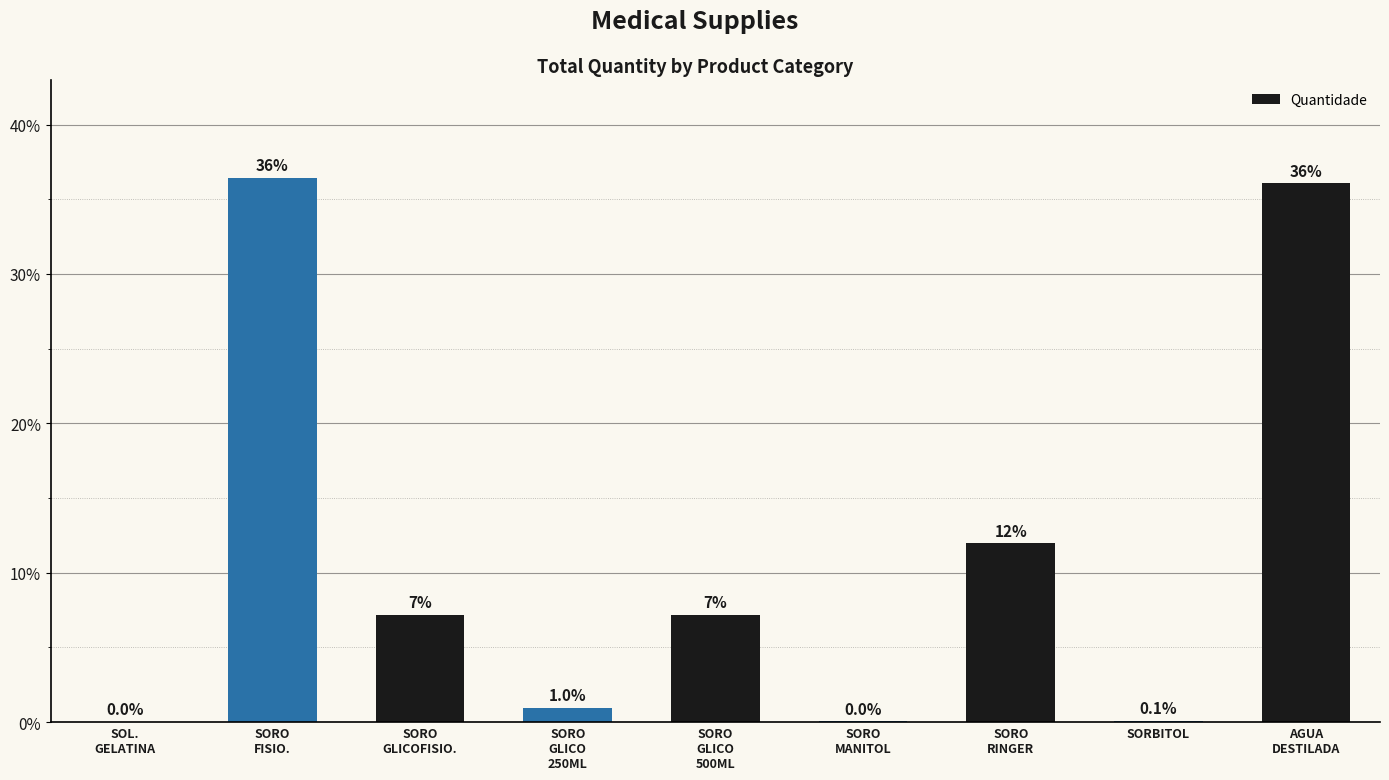

What is the greatest value displayed?

36.4